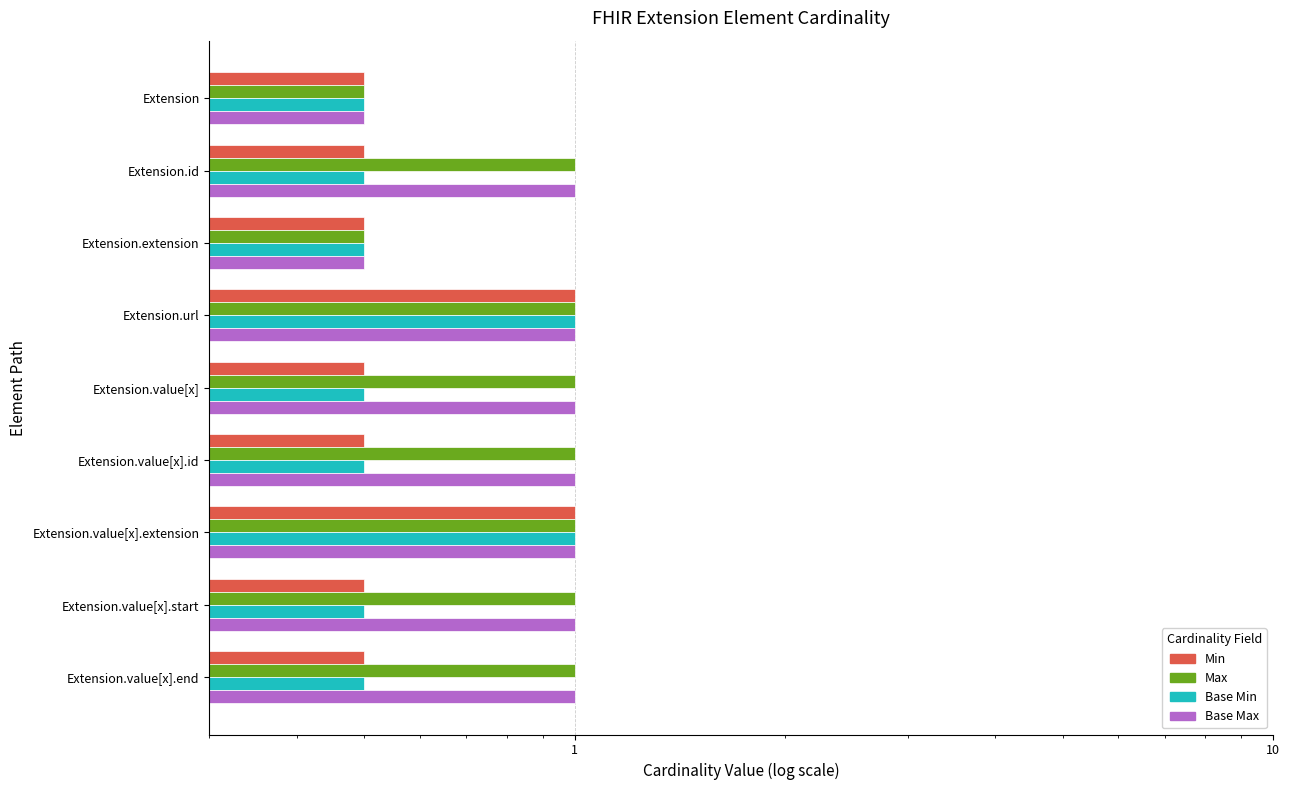

What is the label of the 7th bar from the right?

Extension.extension